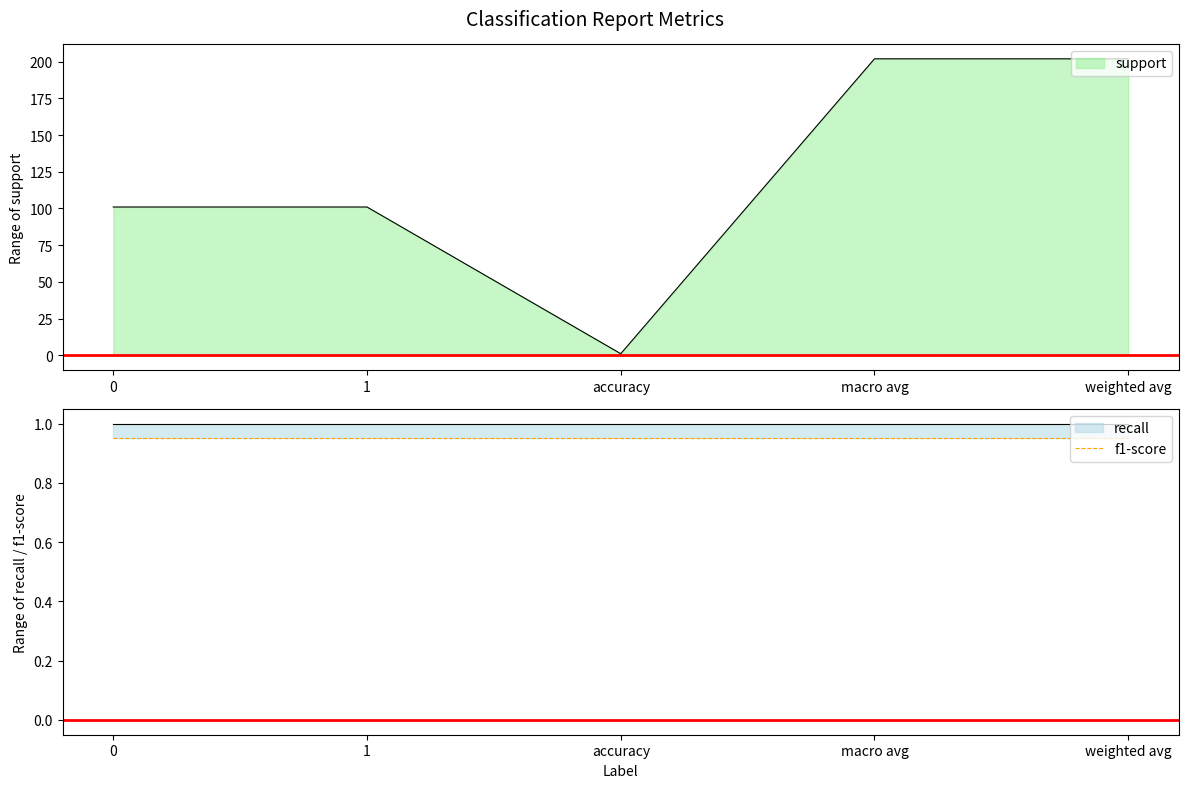

Reading right to left, list all the values displayed in this chart.

support: weighted avg=202	macro avg=202	accuracy=1	1=101	0=101
recall: weighted avg=1	macro avg=1	accuracy=1	1=1	0=1
f1-score: weighted avg=1	macro avg=1	accuracy=1	1=1	0=1